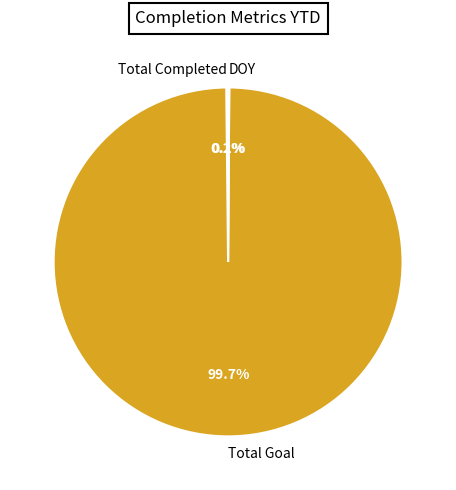

How much of the chart is everything except Total Goal?

0.3%